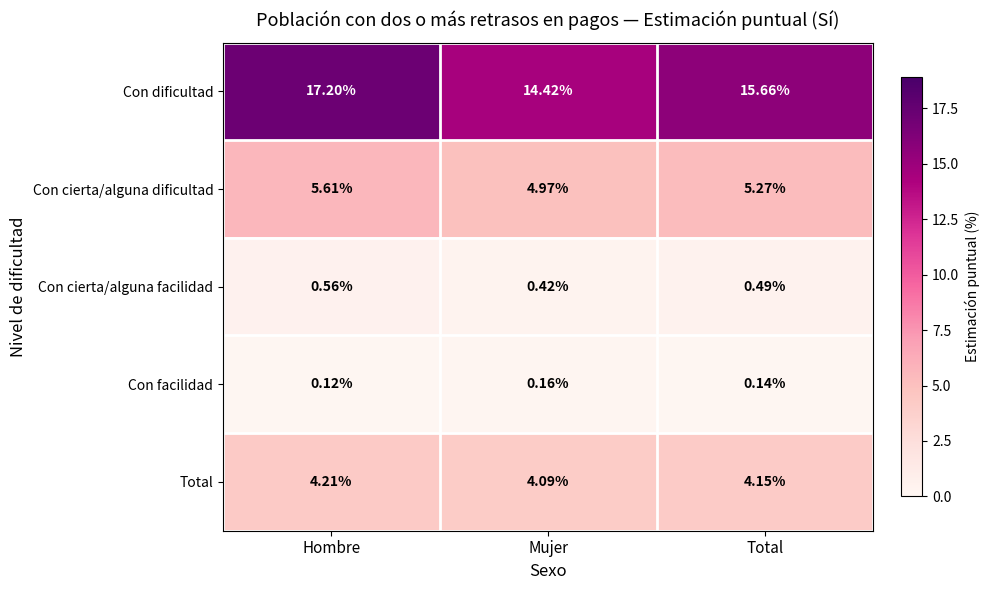

At which label is Con cierta/alguna facilidad closest to 0?

Mujer